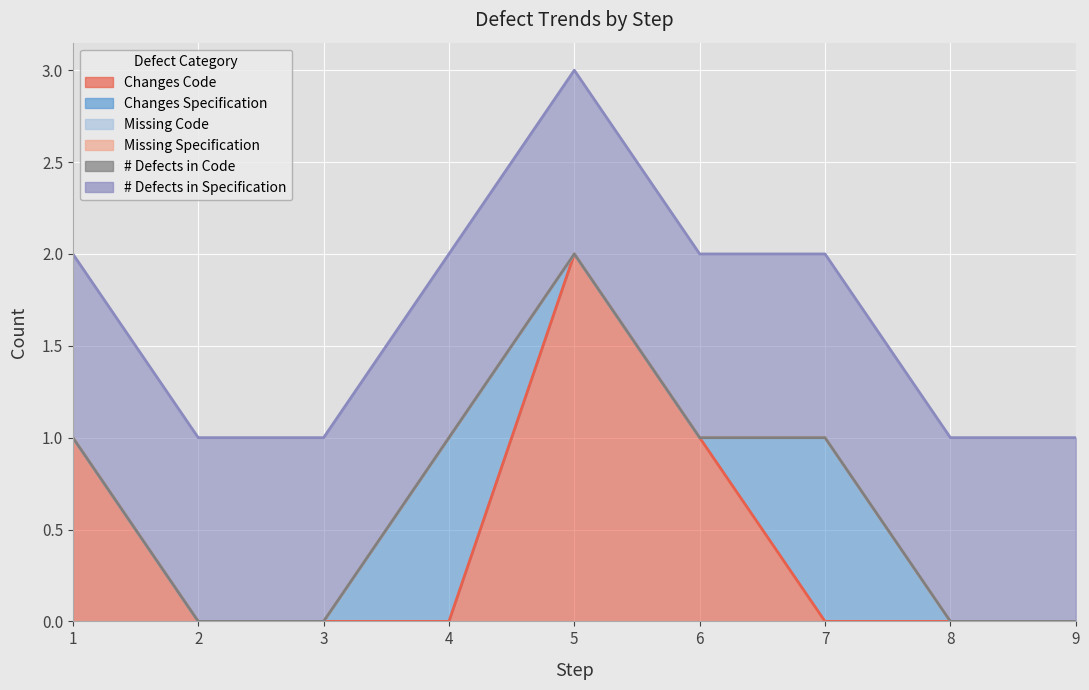

Is it true that # Defects in Code equals 0 at 8?

True